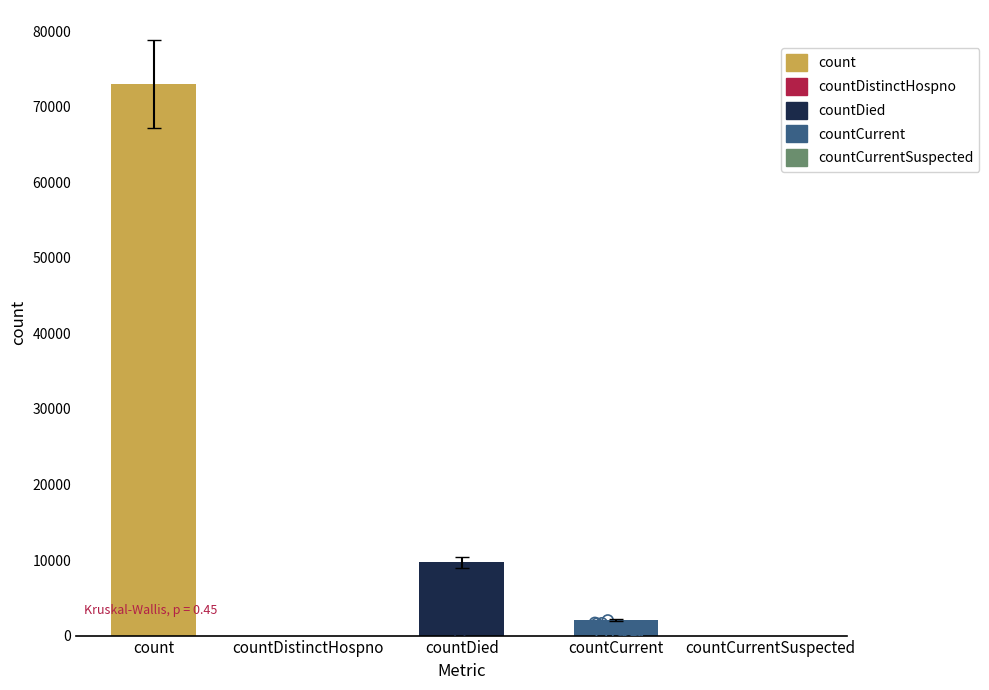

Which has a higher value, countCurrentSuspected or countDied?

countDied